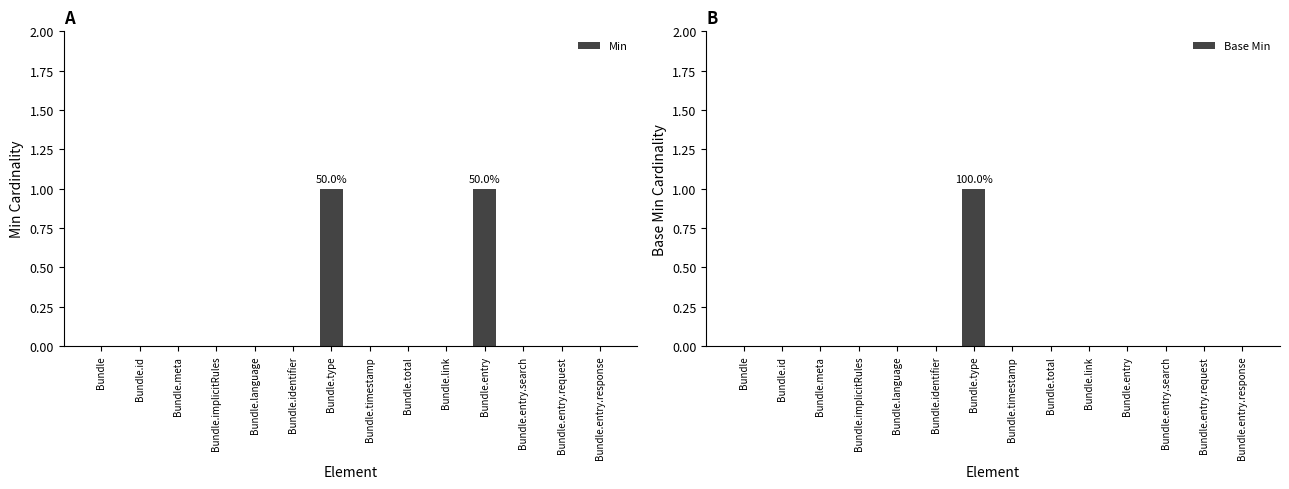

How many data points does each series have?

14